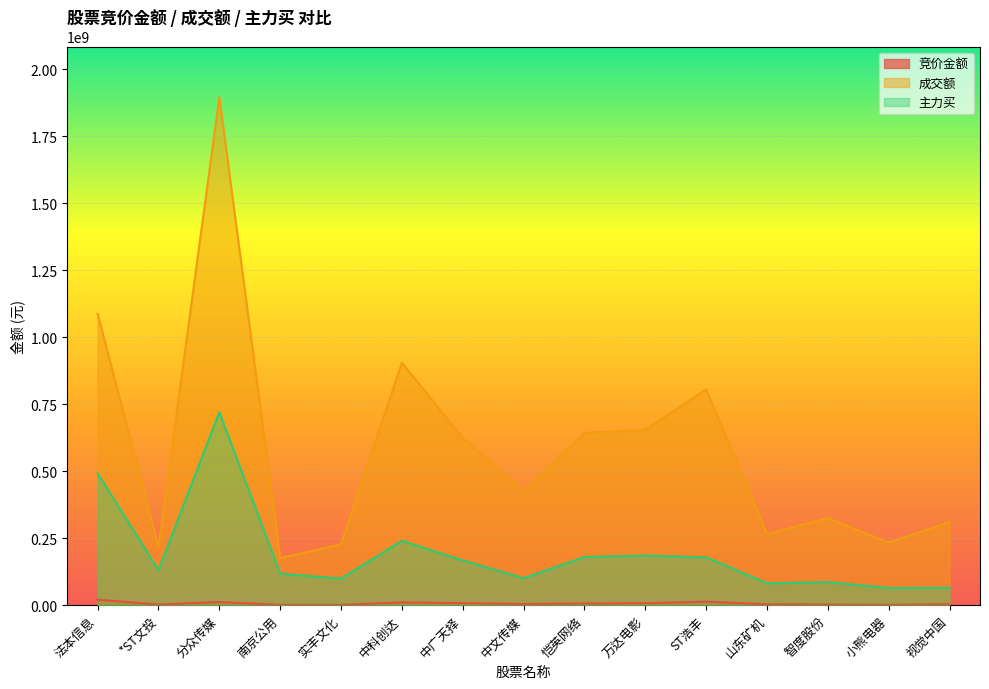

What is the minimum value for 成交额?

175815190